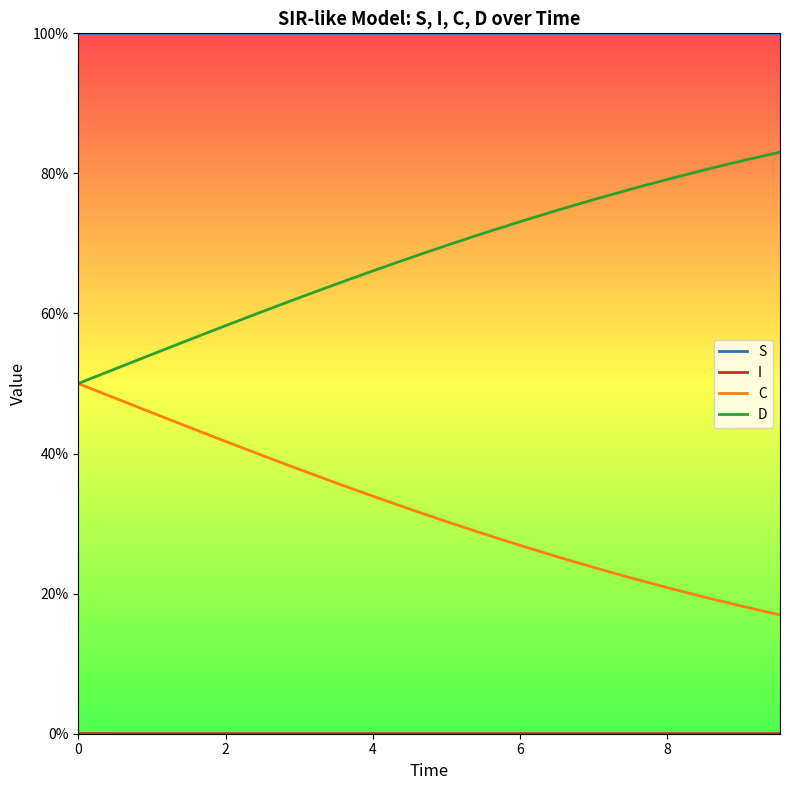

Does the chart display data point markers on the line(s)?

No